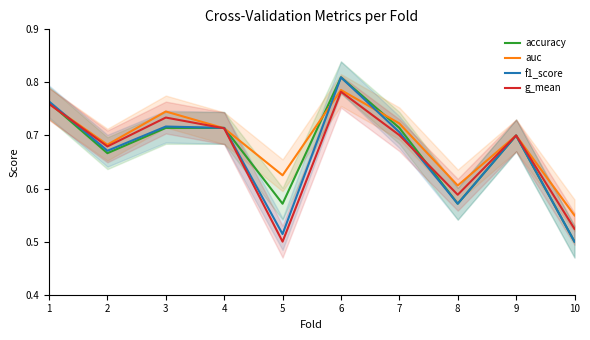

Is it true that f1_score equals 0.8 at 1?

True